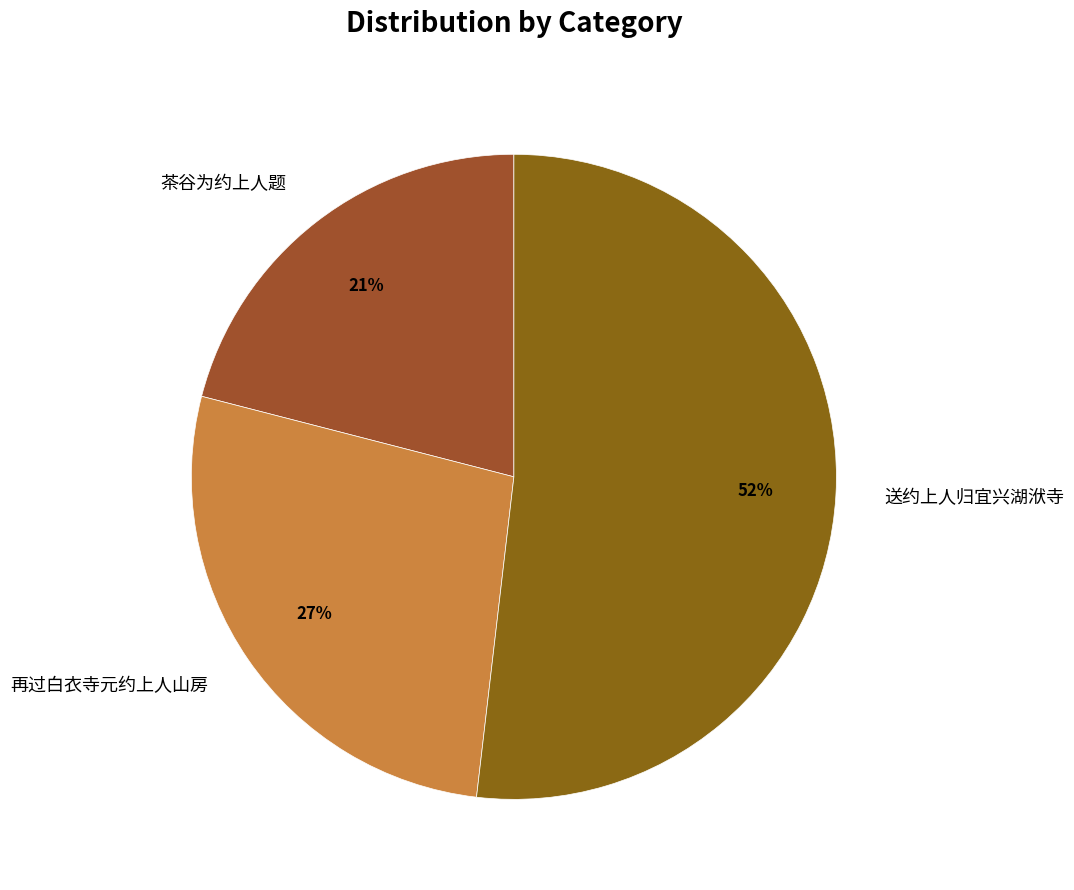

Which has a higher value, 茶谷为约上人题 or 再过白衣寺元约上人山房?

再过白衣寺元约上人山房